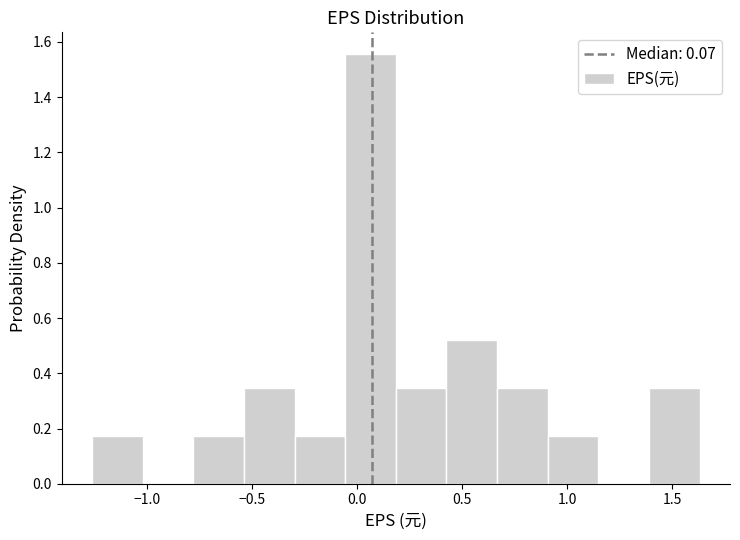

Reading left to right, list every bar in this chart as the range it spans on the x-axis followed by its height. Neither the bar edges nor the heights are printed on the chart, so give them approximately, as read against the axes.

-1.25 to -1.00: 0.18
-1.00 to -0.80: 0
-0.80 to -0.55: 0.18
-0.55 to -0.30: 0.34
-0.30 to -0.05: 0.18
-0.05 to 0.20: 1.56
0.20 to 0.45: 0.34
0.45 to 0.65: 0.52
0.65 to 0.90: 0.34
0.90 to 1.15: 0.18
1.15 to 1.40: 0
1.40 to 1.65: 0.34